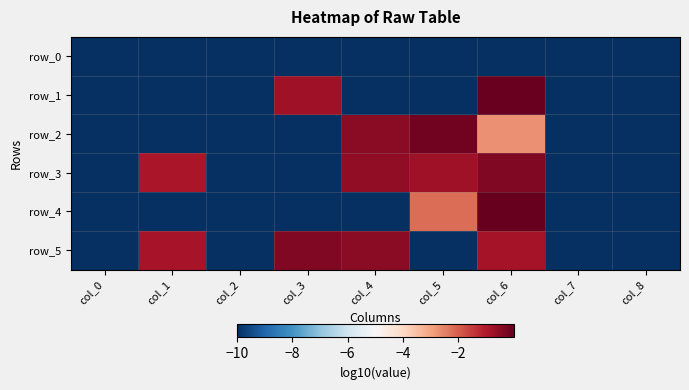

Which series has the widest spread of values?

row_4